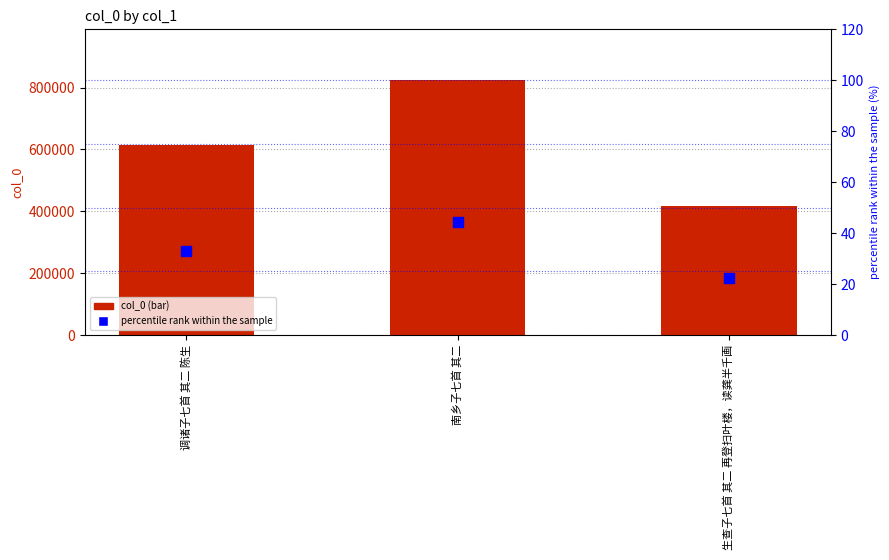

Count the number of categories in the chart.

3